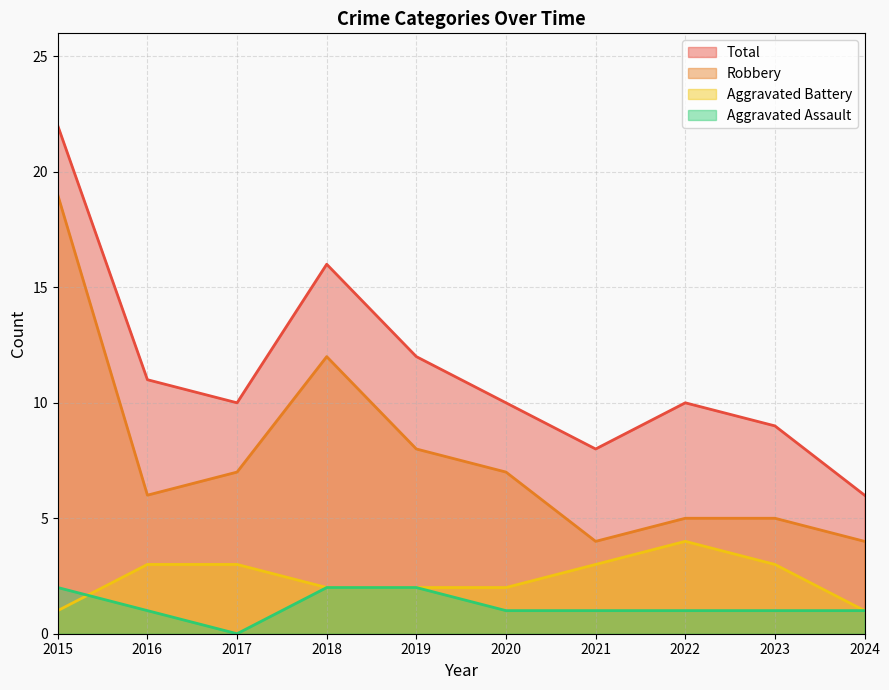

What are all the series names shown in the legend?

Total, Robbery, Aggravated Battery, Aggravated Assault